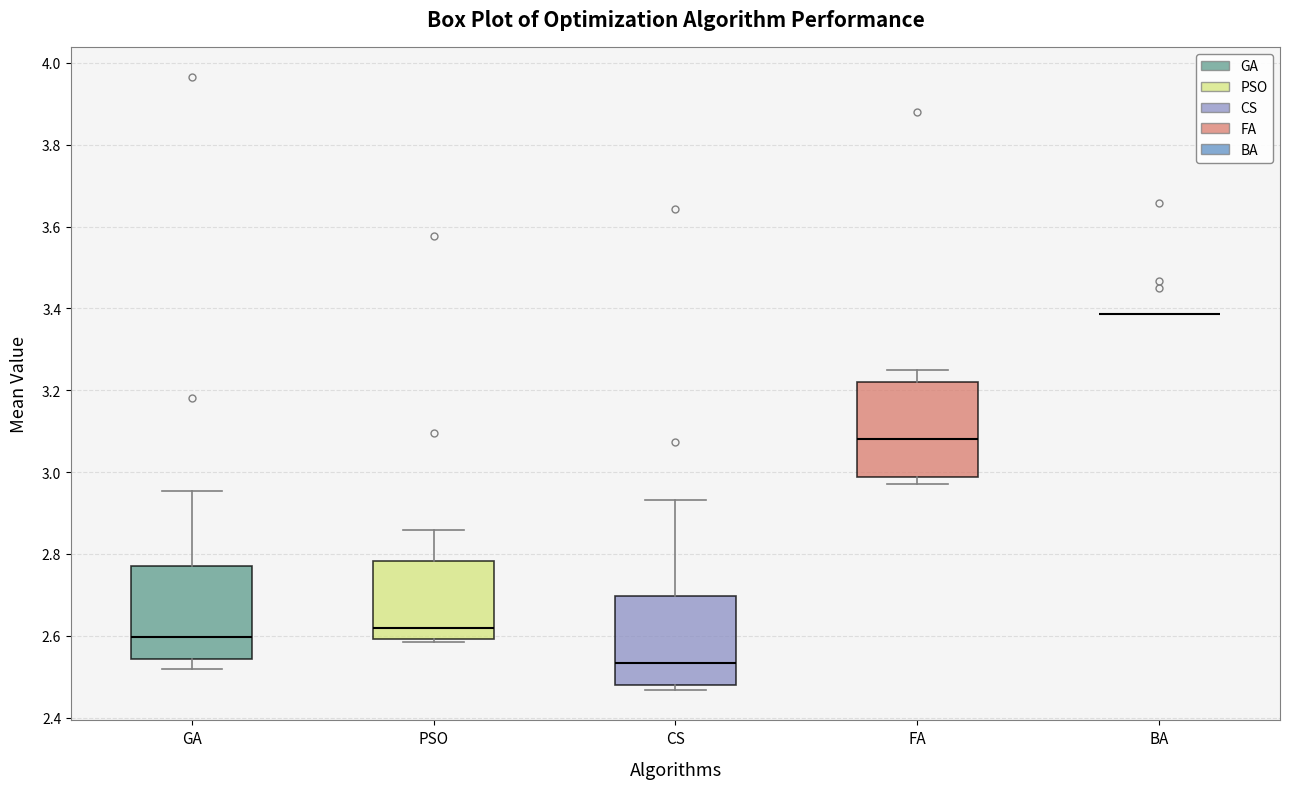

Reading left to right, read every box against the y-axis: the position of its median line, the range the box covers, and the ends of its whiskers. The values are not printed on the chart, so give them approximately, as read against the axis.

GA: median 2.60, box 2.54 to 2.76, whiskers 2.52 to 2.96
PSO: median 2.62, box 2.60 to 2.78, whiskers 2.58 to 2.86
CS: median 2.54, box 2.48 to 2.70, whiskers 2.46 to 2.94
FA: median 3.08, box 2.98 to 3.22, whiskers 2.98 (just below the box's lower edge) to 3.26
BA: box collapsed to a line at 3.38, whiskers 3.38 to 3.38